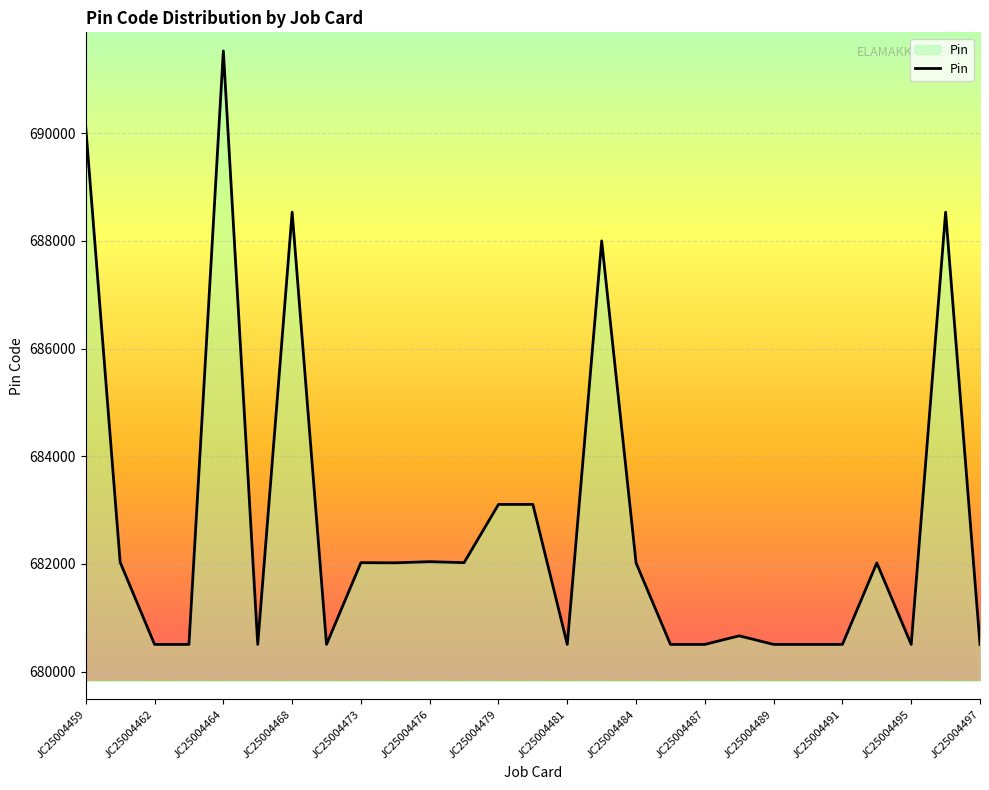

What is the difference between the maximum and minimum values?

11025